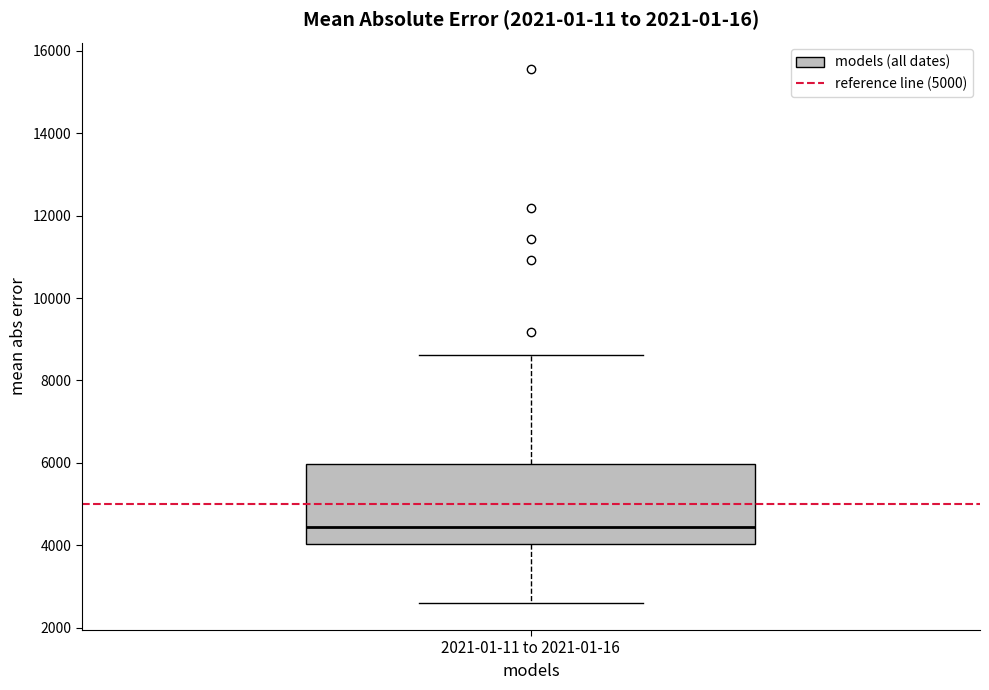

Transcribe this box plot: give where the median line is, the range the box spans, and where the two whiskers end, as read against the y-axis. The values are not printed on the chart, so give them approximately, as read against the axis.

median 4400, box 4000 to 6000, whiskers 2600 to 8600